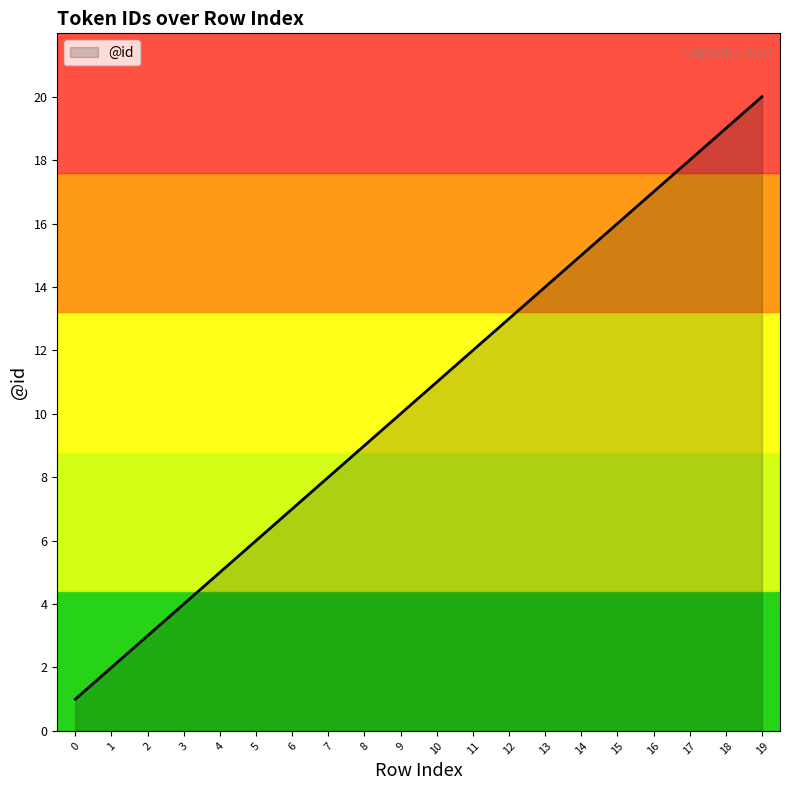

True or false: there are more than 0 points higher than both neighbors.

False